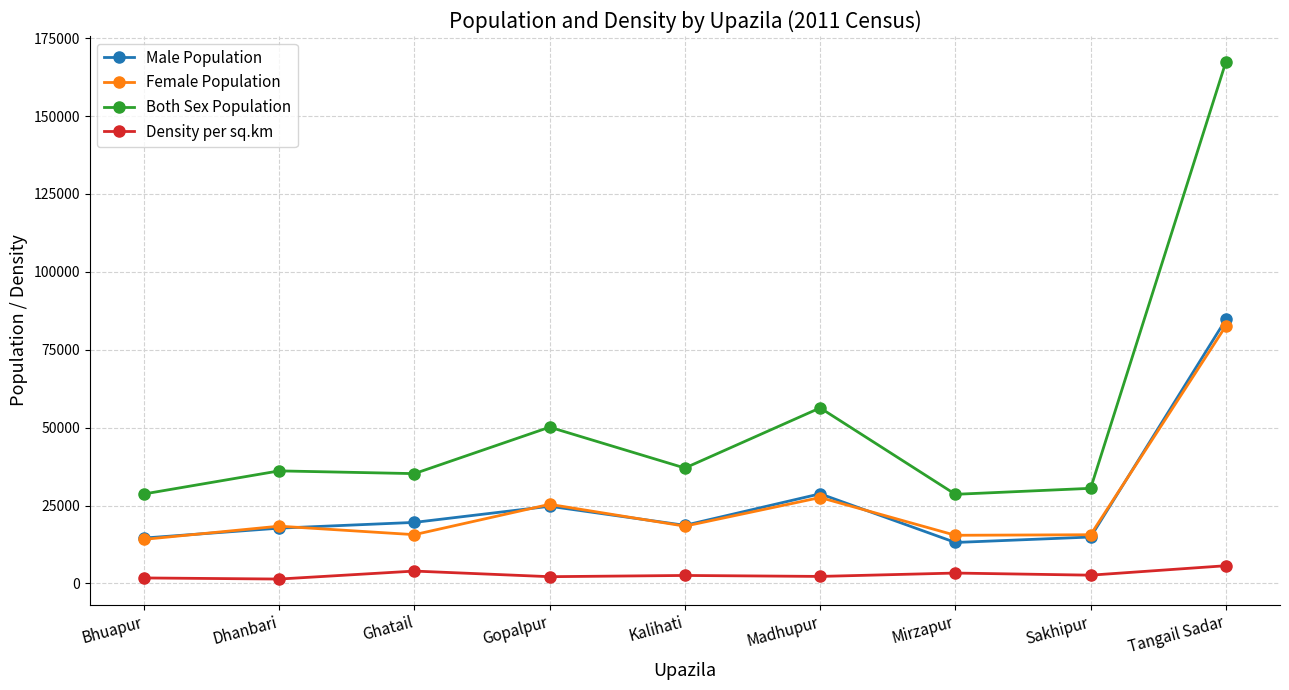

What is the label of the 9th point from the left?

Tangail Sadar